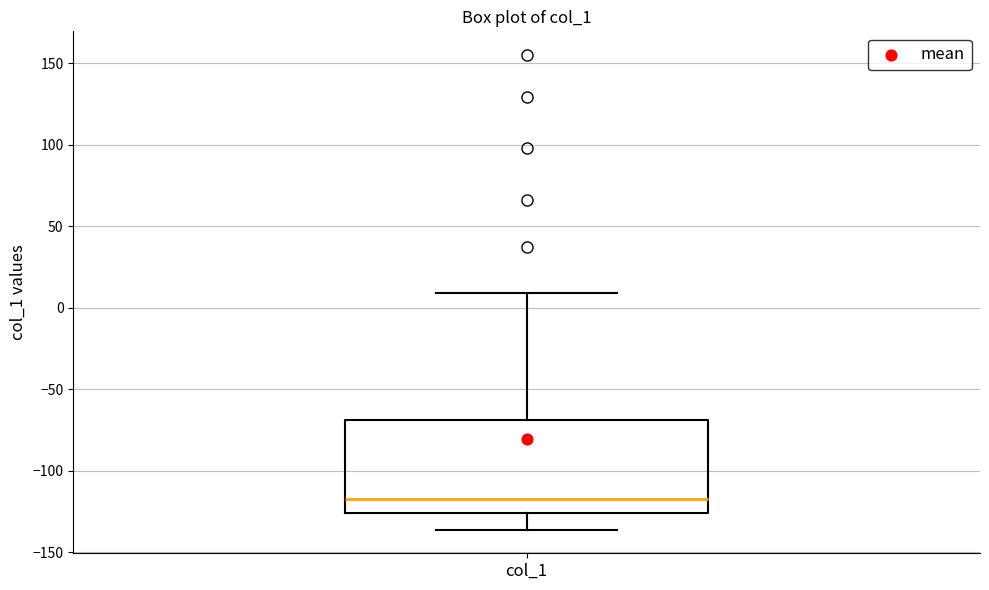

Transcribe this box plot: give where the median line is, the range the box spans, and where the two whiskers end, as read against the y-axis. The values are not printed on the chart, so give them approximately, as read against the axis.

median -115, box -125 to -70, whiskers -135 to 10